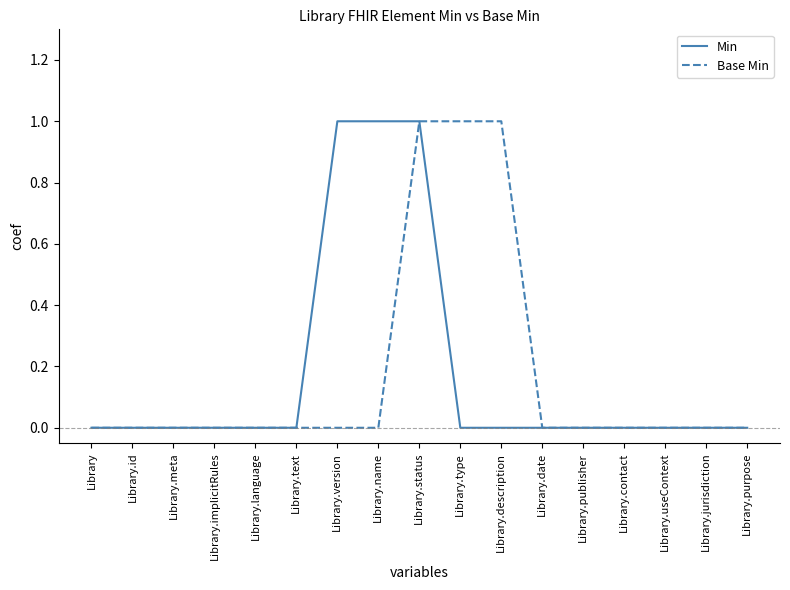

What position from the left is Library.name?

8